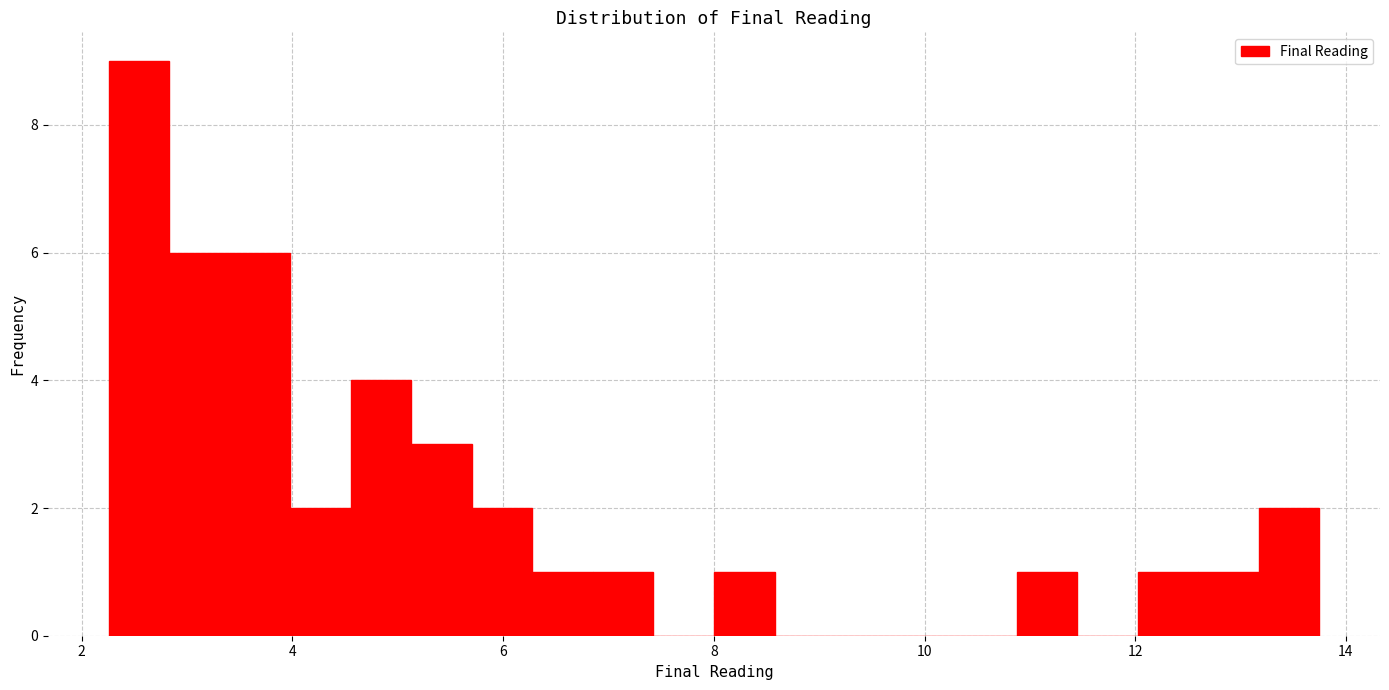

Around what value on the x-axis is the tallest bar? Give the approximate position of its centre, as read against the axis.

2.6